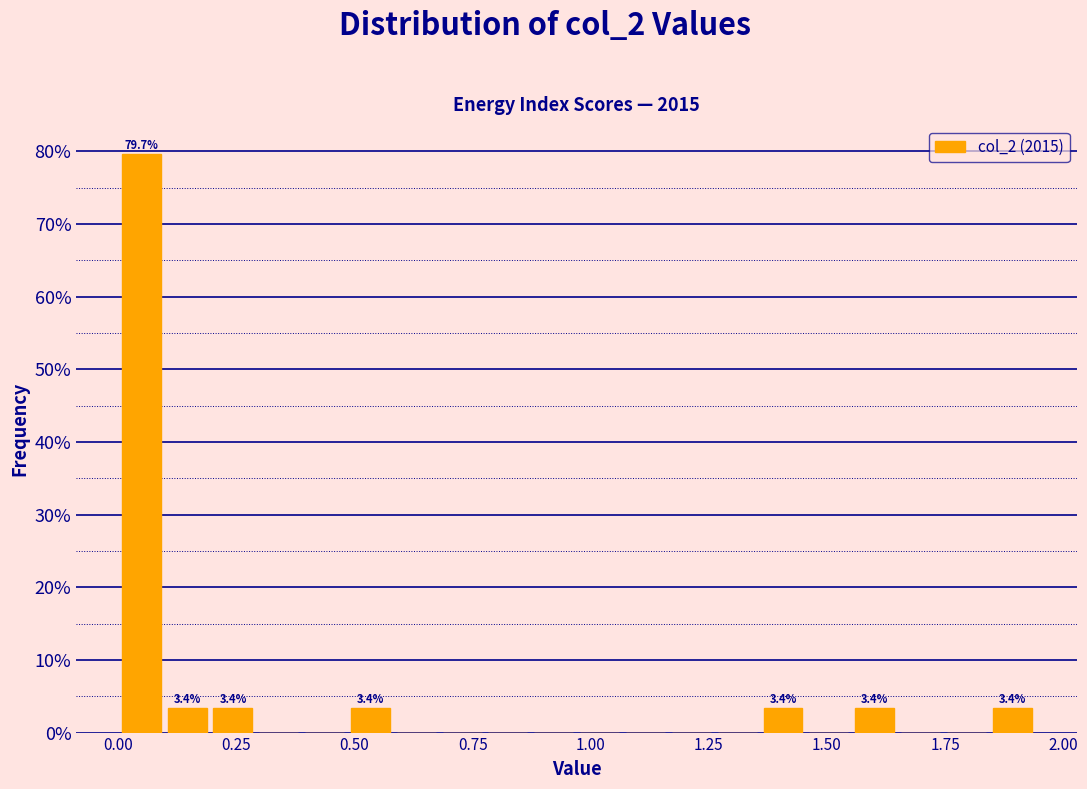

Read against the x-axis, roughly where is the centre of the tallest bar?

0.05